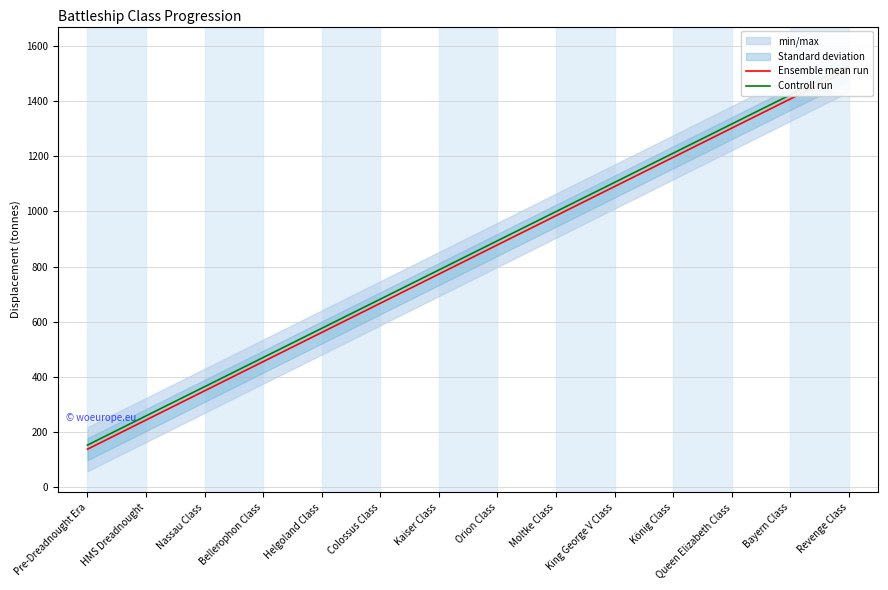

List the labels in order of Ensemble mean run value, largest first.

Revenge Class, Bayern Class, Queen Elizabeth Class, König Class, King George V Class, Moltke Class, Orion Class, Kaiser Class, Colossus Class, Helgoland Class, Bellerophon Class, Nassau Class, HMS Dreadnought, Pre-Dreadnought Era